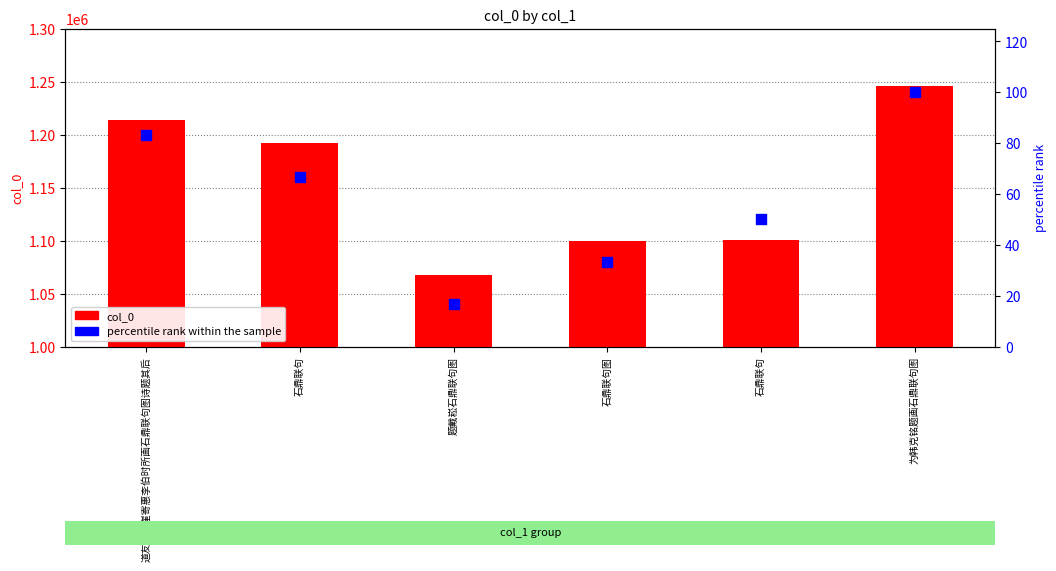

Which series has the largest Y range (max minus min)?

col_0